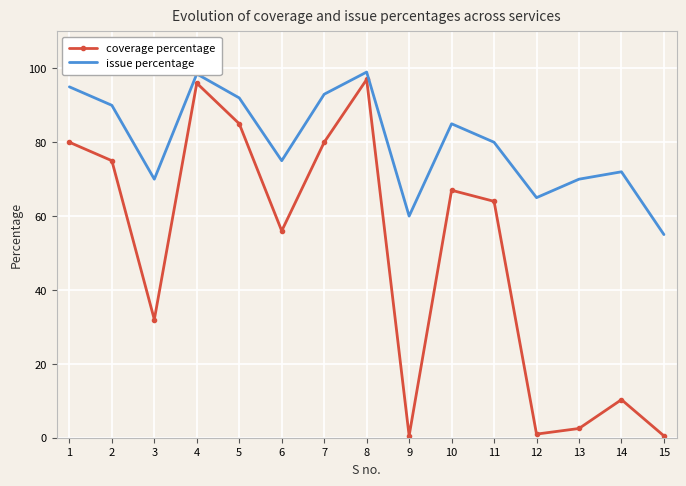

At how many categories does at least one series exceed 78?

8